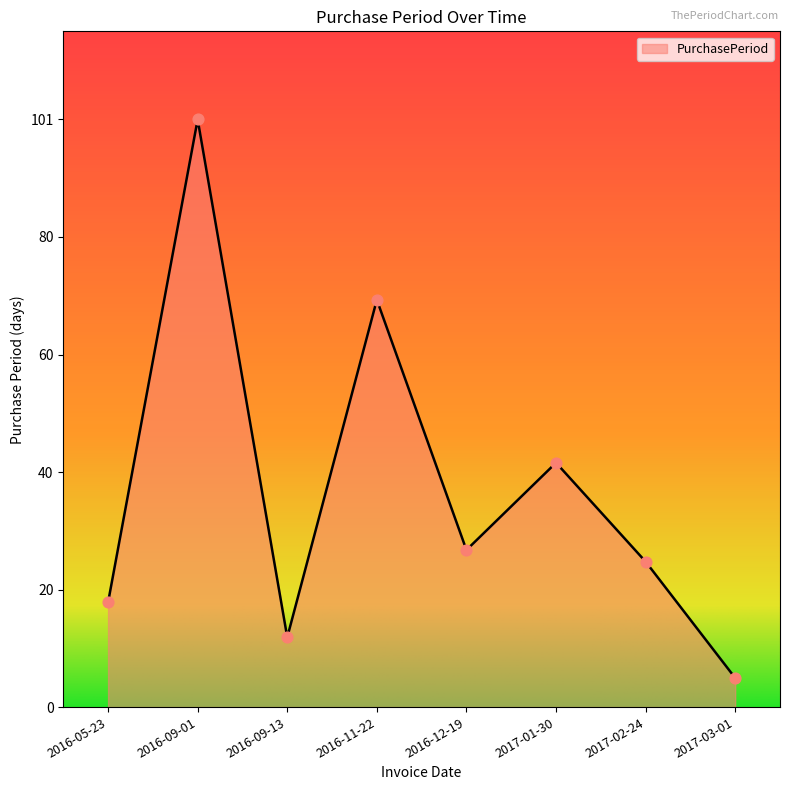

Between 2016-11-22 and 2016-05-23, which is larger?

2016-11-22